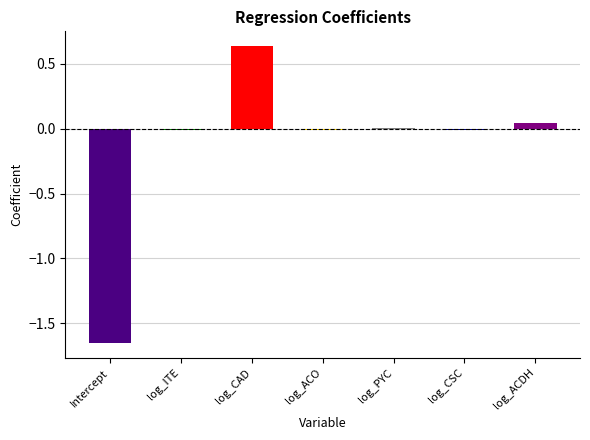

Reading left to right, what are all the values shown in this chart?

Intercept=-1.7	log_ITE=-0.0	log_CAD=0.6	log_ACO=-0.0	log_PYC=0.0	log_CSC=-0.0	log_ACDH=0.0